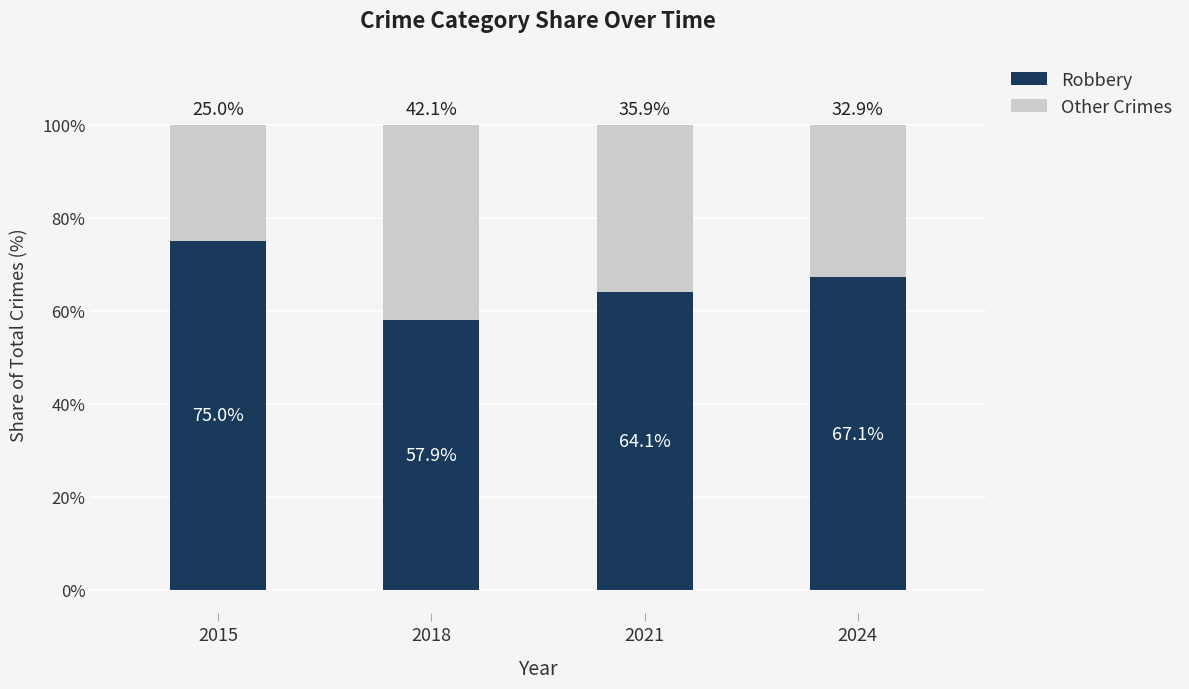

Reading left to right, list the values for the Robbery series.

2015=75.0	2018=57.9	2021=64.1	2024=67.1